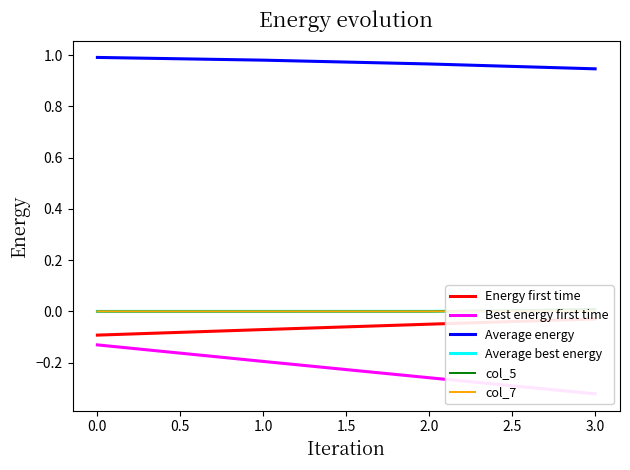

True or false: Average energy has more than 1 interior local peaks.

False